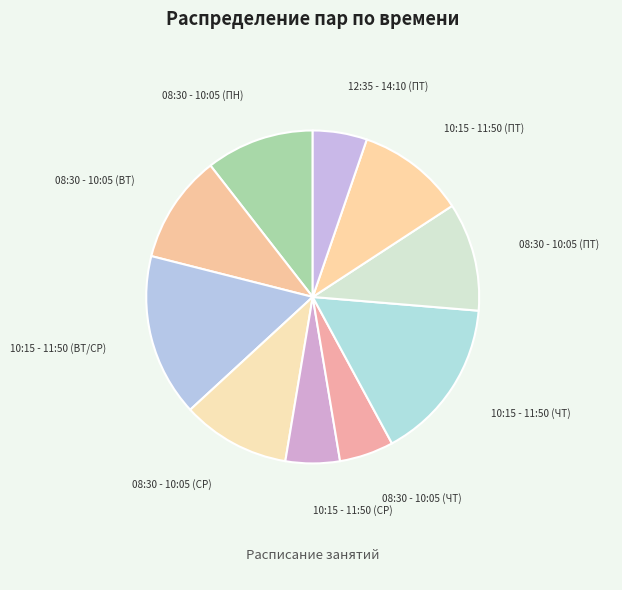

Approximately how many times larger is the value at 10:15 - 11:50 (ЧТ) compared to 10:15 - 11:50 (ВТ/СР)?

1.0